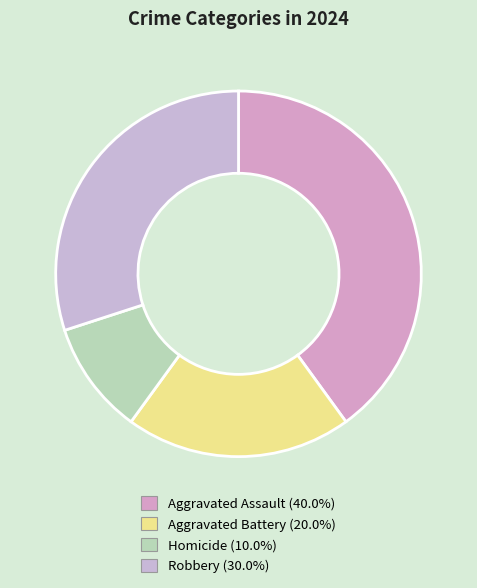

Rank the categories by value from lowest to highest.

Homicide, Aggravated Battery, Robbery, Aggravated Assault